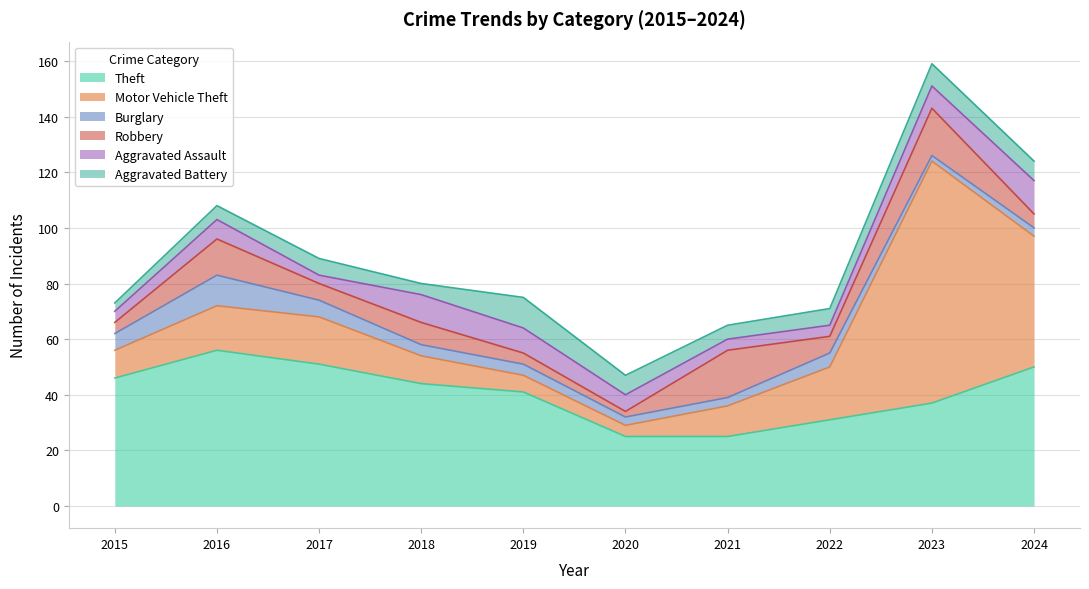

What is the total value across all series at 2017?

89